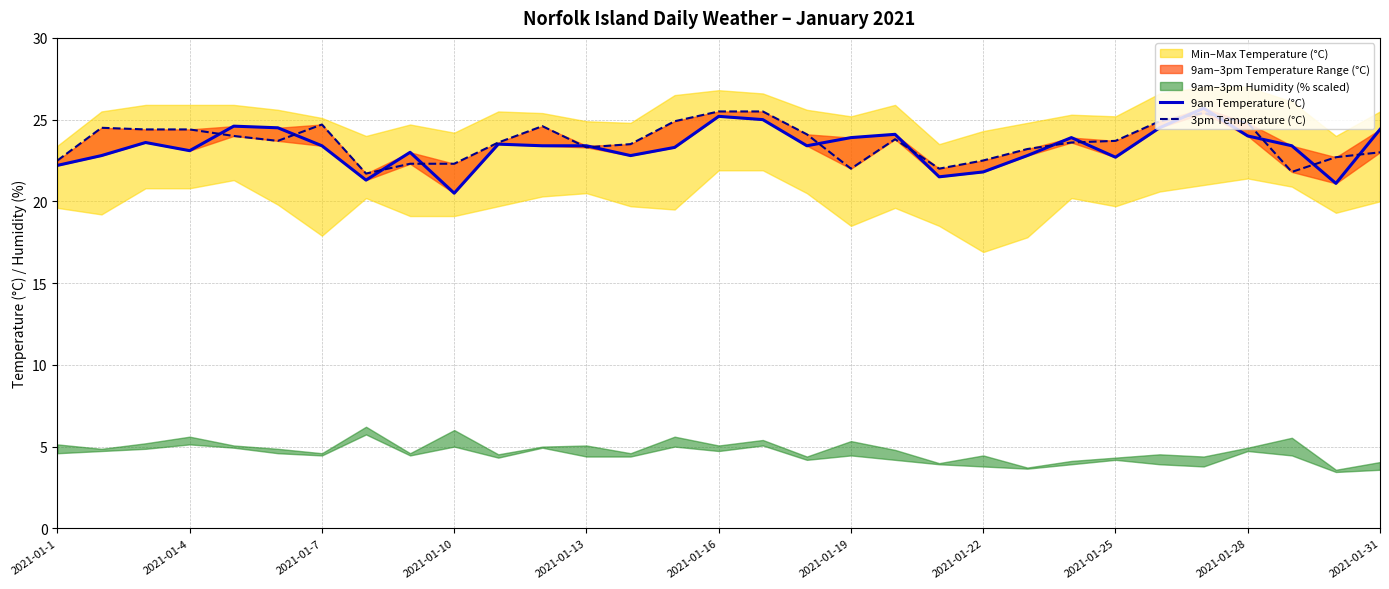

How many data points in 3pm Temperature (°C) are above 23?

21